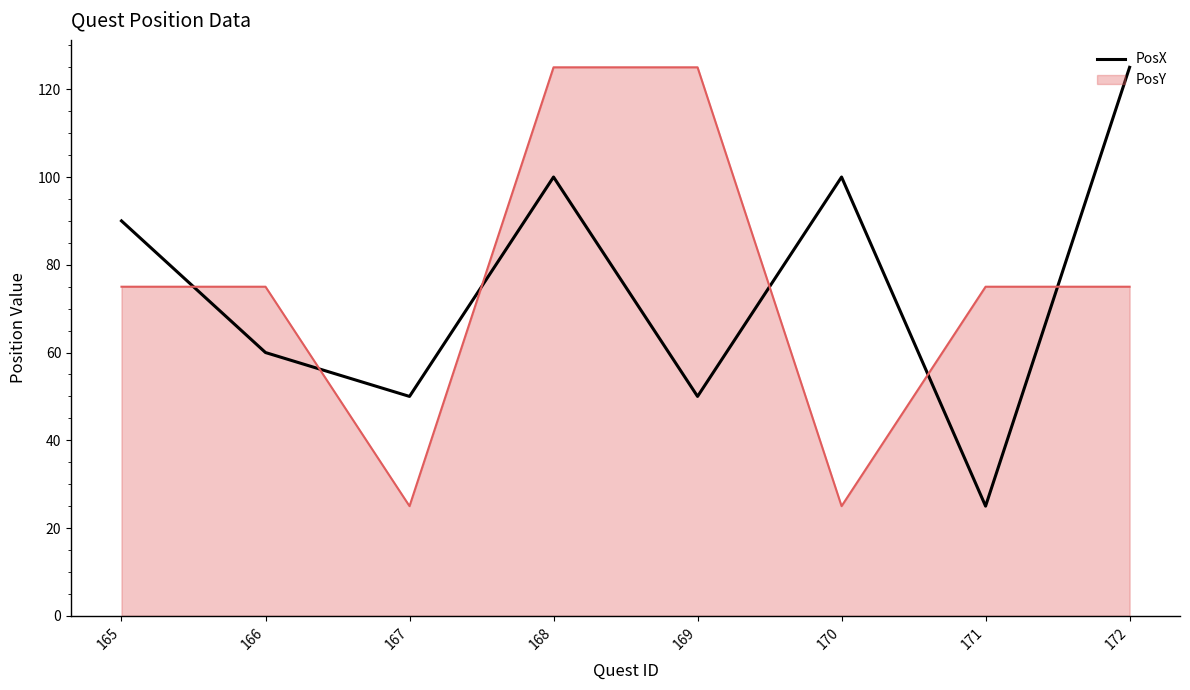

Rank the series at 169 from highest to lowest value.

PosY, PosX